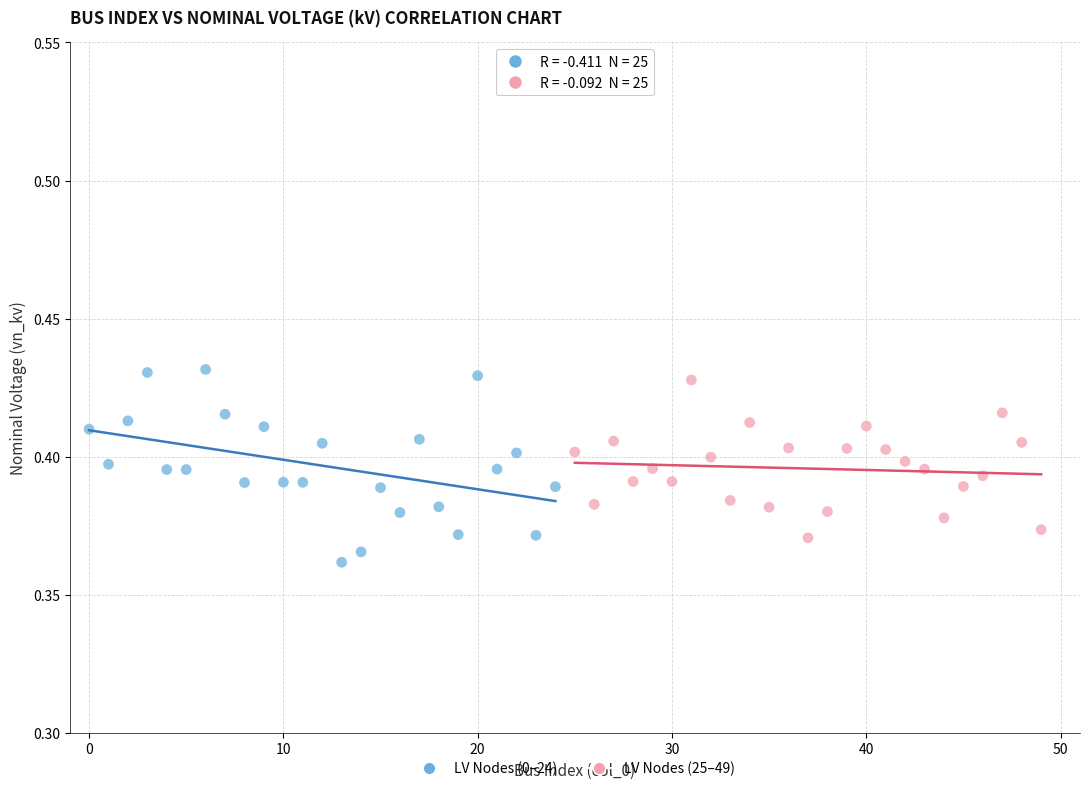

Which series has the widest spread of Y values?

LV Nodes (0–24)